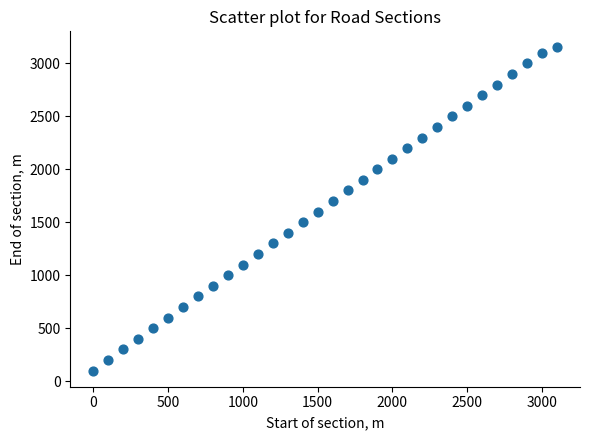

What is the range of Y values (max minus min)?

3050